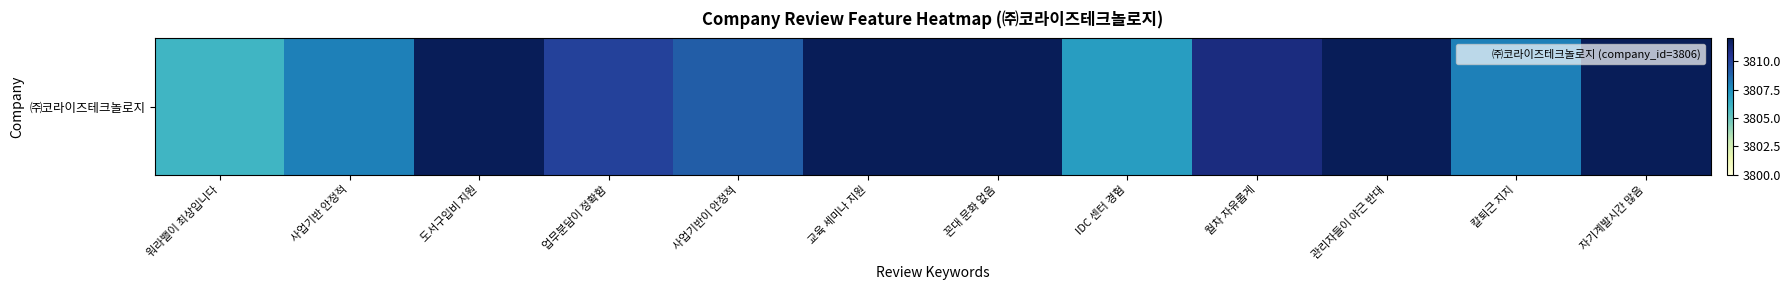

Is it true that the value at 사업기반 안정적 is 3808?

True